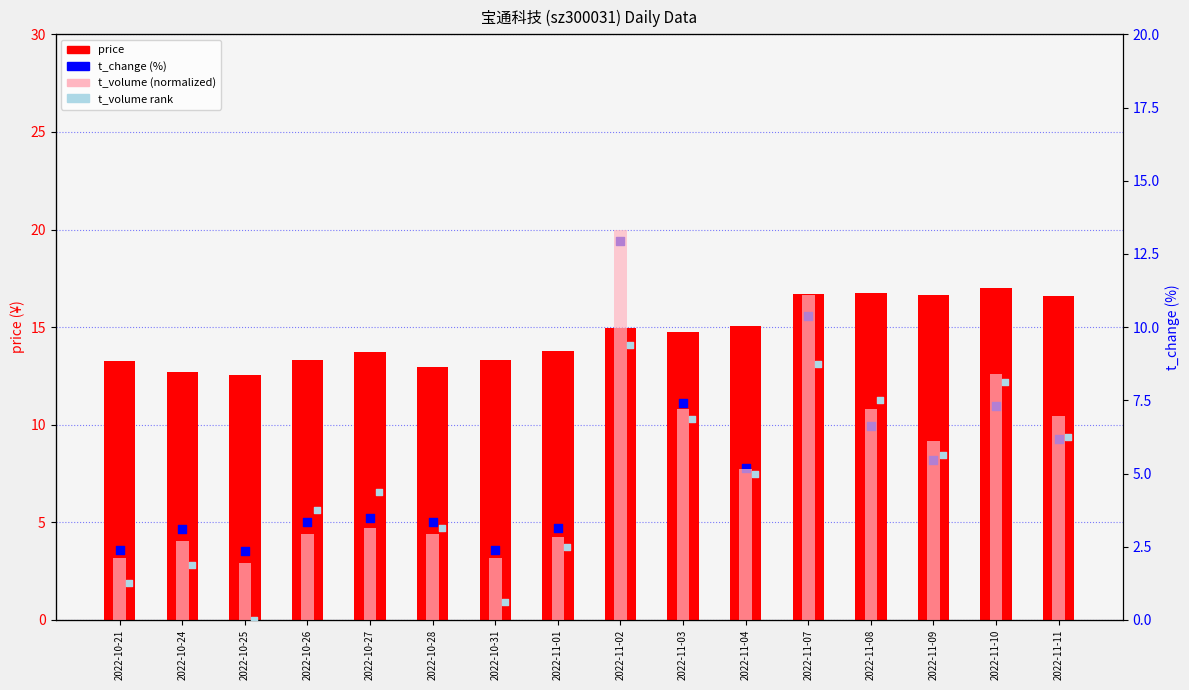

At how many categories does at least one series exceed 3?

16